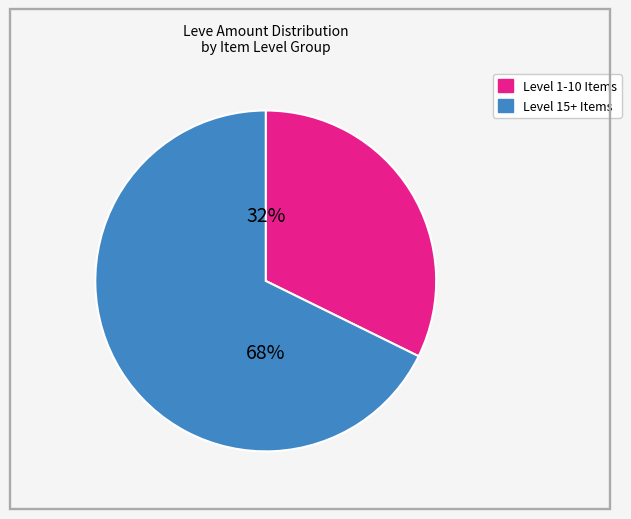

Count the number of slices in the pie.

2